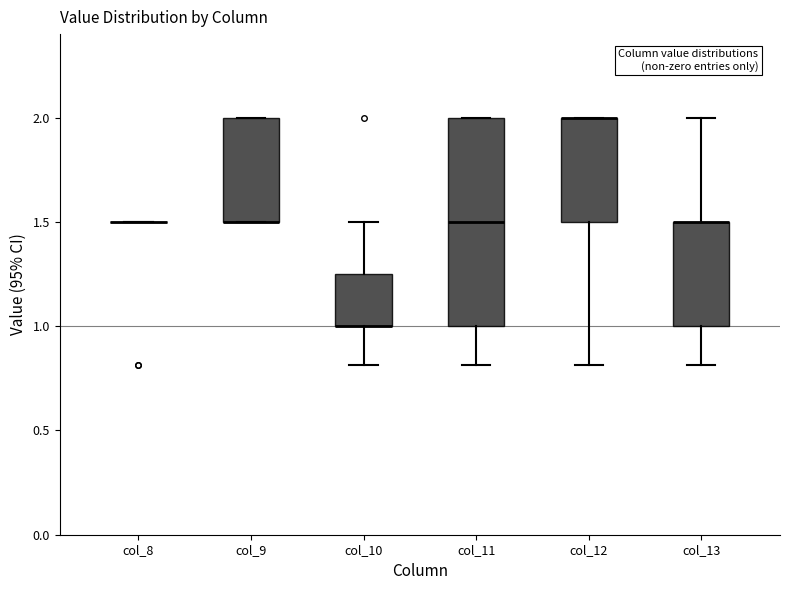

Where is the upper edge of the box for col_12 on the y-axis? The values are not printed on the chart, so give them approximately, as read against the axis.

2.00